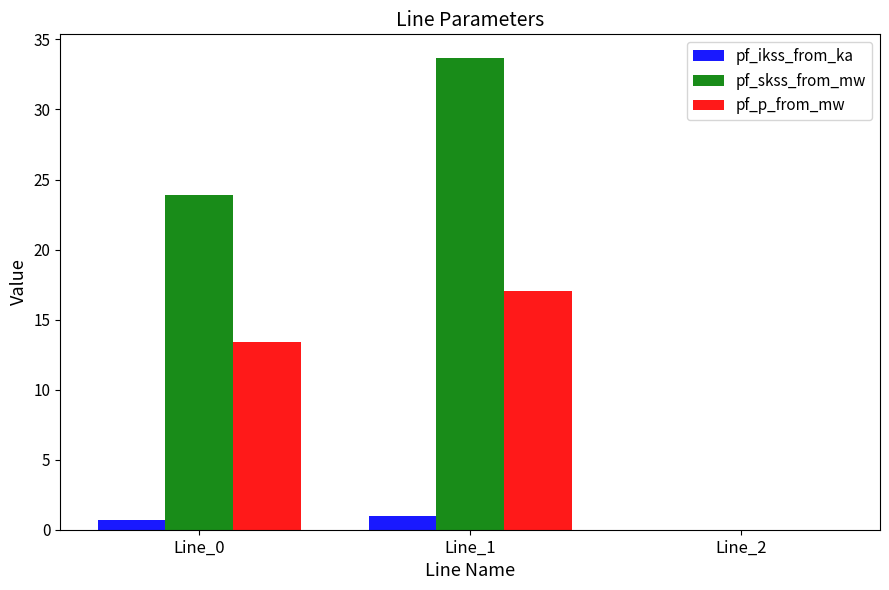

At which label does pf_skss_from_mw first exceed 23?

Line_0